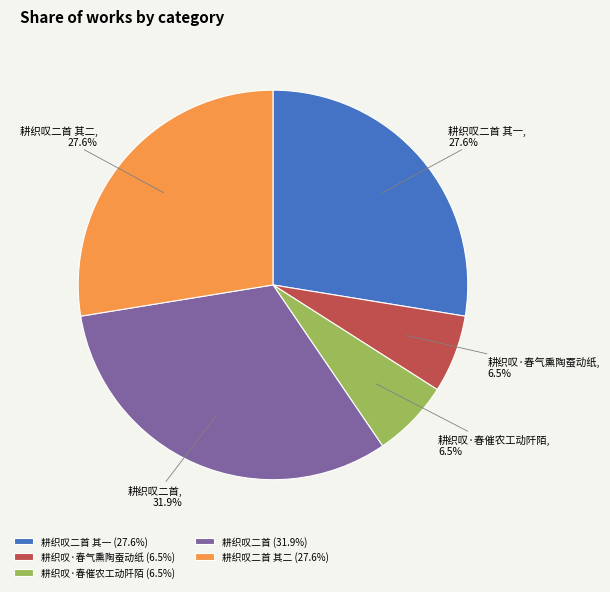

Is it true that 耕织叹二首 其二 is 36% of the pie?

False